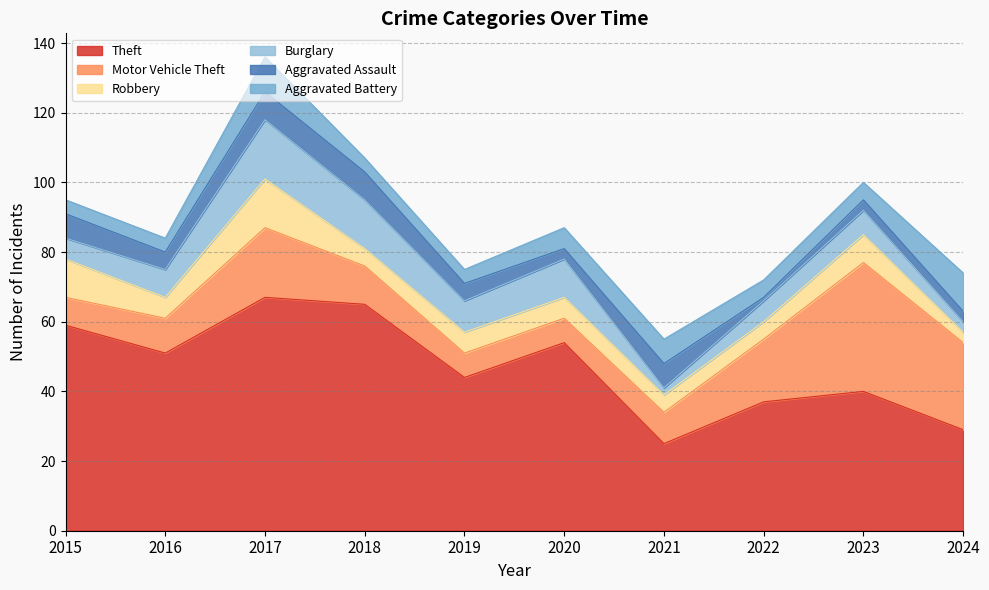

Which category has the lowest value in the Robbery series?

2024